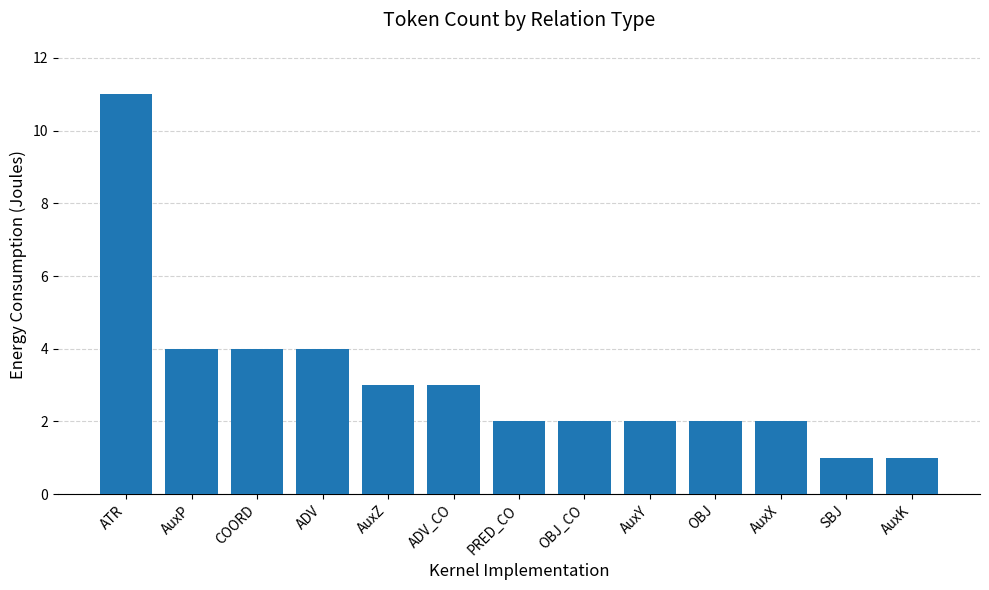

What is the label of the 10th bar from the left?

OBJ